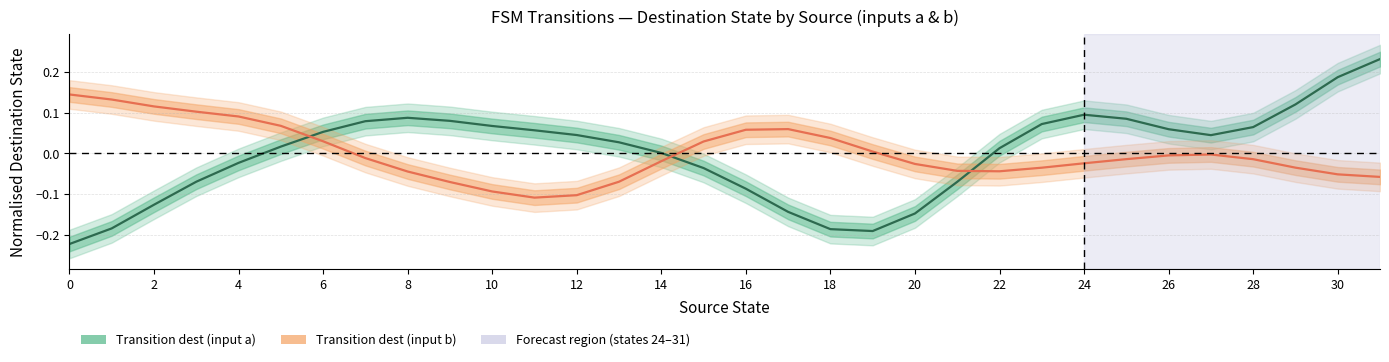

Is the value of Transition dest (input a) at 26 greater than the value of Transition dest (input b) at 31?

Yes